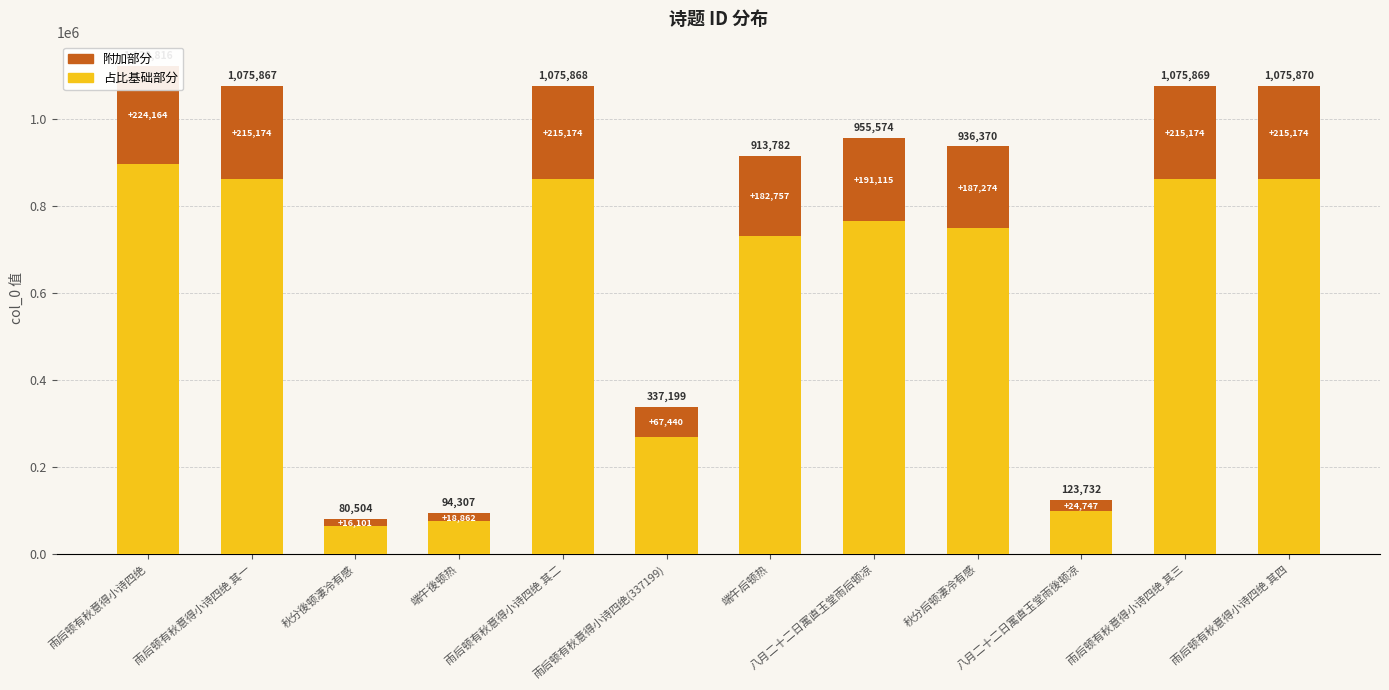

The value of 附加部分 at 秋分後顿凄冷有感 is 16101. True or false?

True